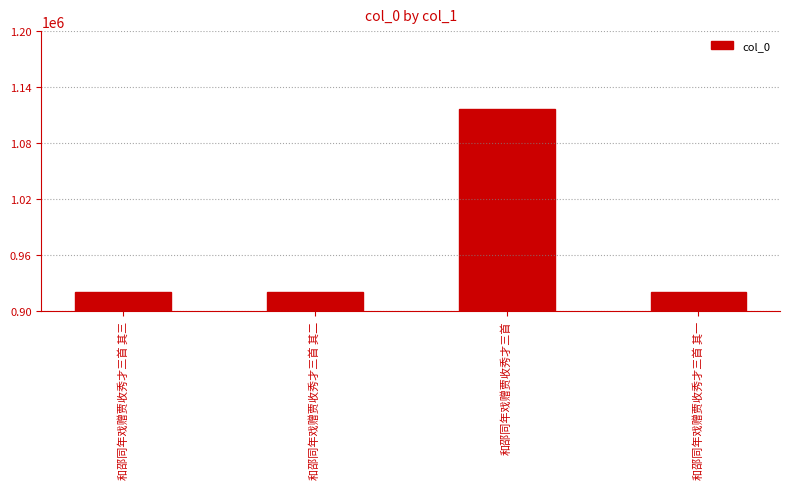

What position from the right is 和邵同年戏赠贾收秀才三首?

2